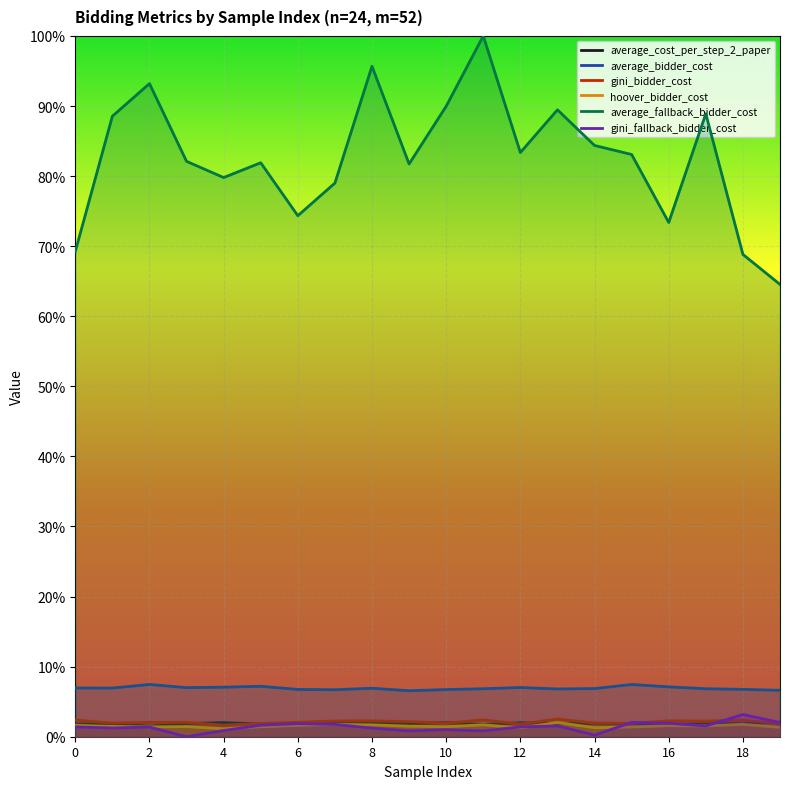

Is it true that gini_fallback_bidder_cost equals 0.0 at 14?

False